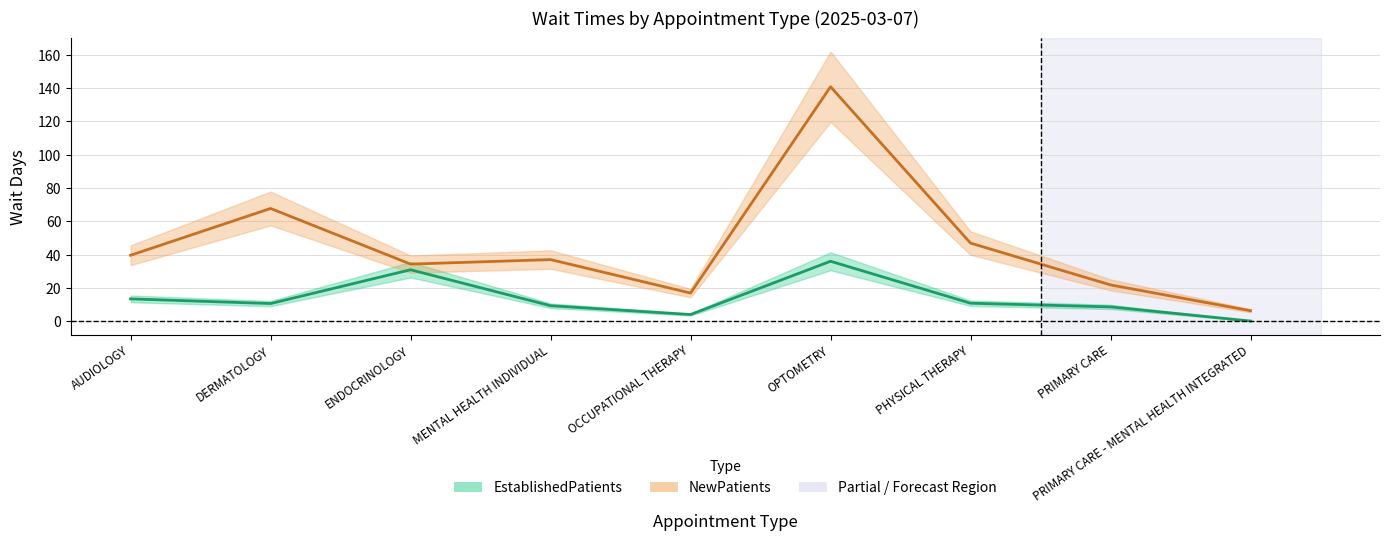

What are all the series names shown in the legend?

EstablishedPatients, NewPatients